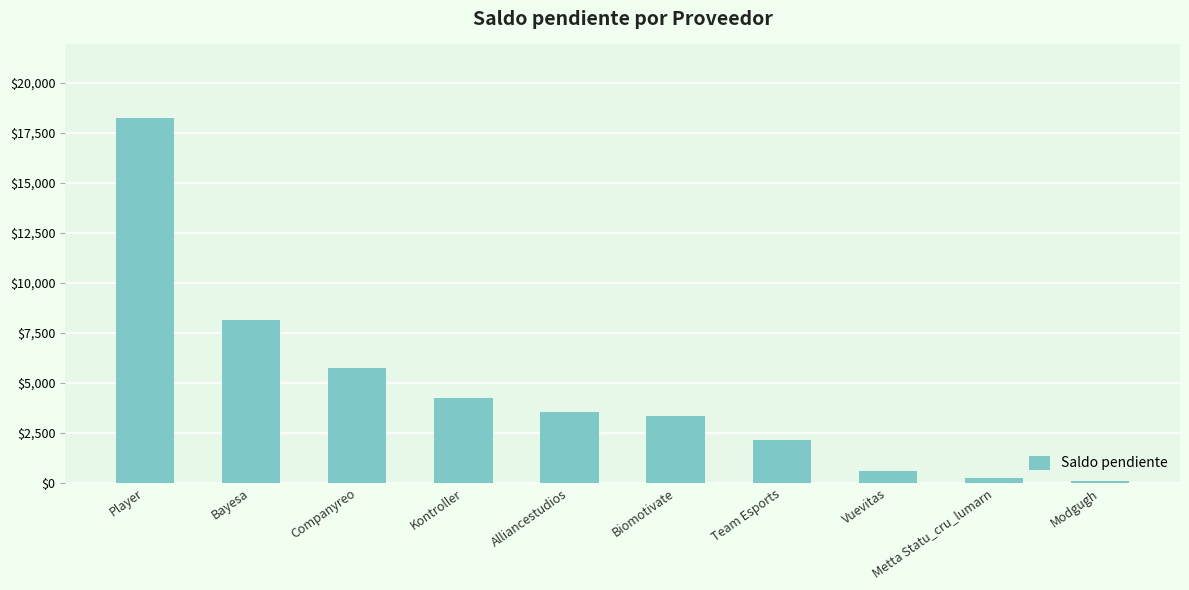

Between Modgugh and Bayesa, which is larger?

Bayesa